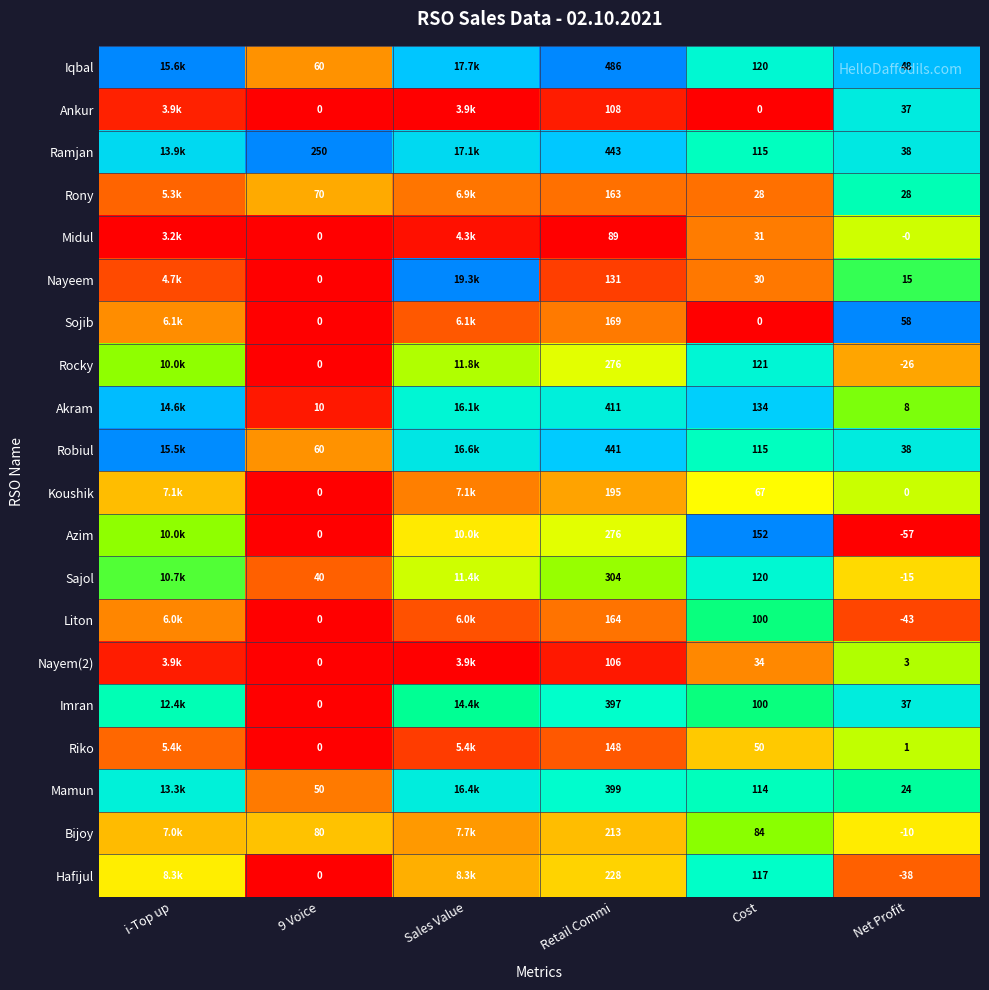

Between Cost and Net Profit, which series saw the biggest shift?

Azim